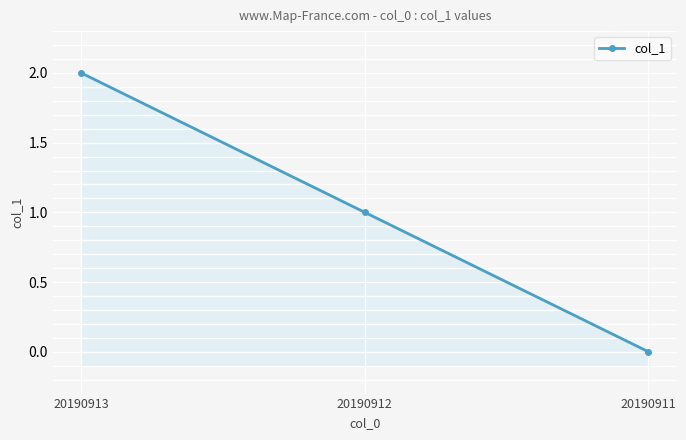

What is the difference between the values at 20190913 and 20190911?

2